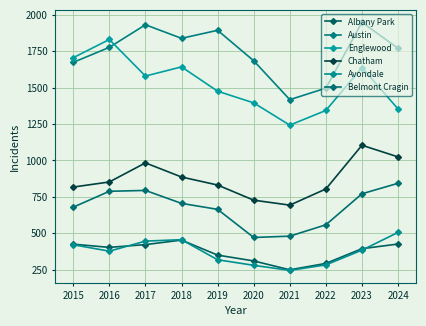

What is the sum of all Austin values?

17425